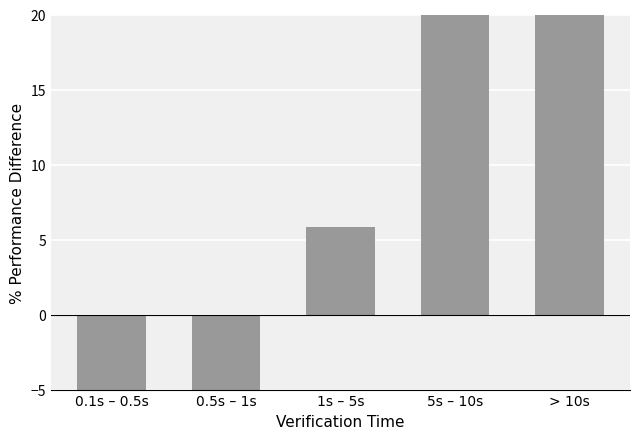

What is the minimum value shown in the chart?

-69.7